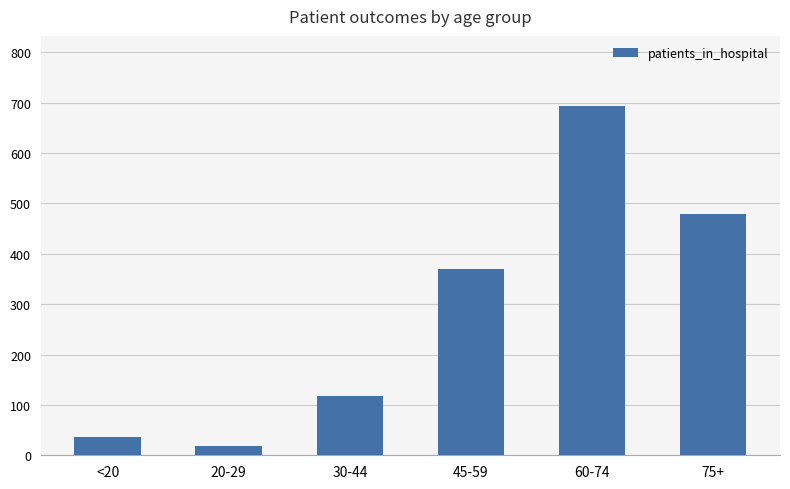

Are the bars horizontal?

No